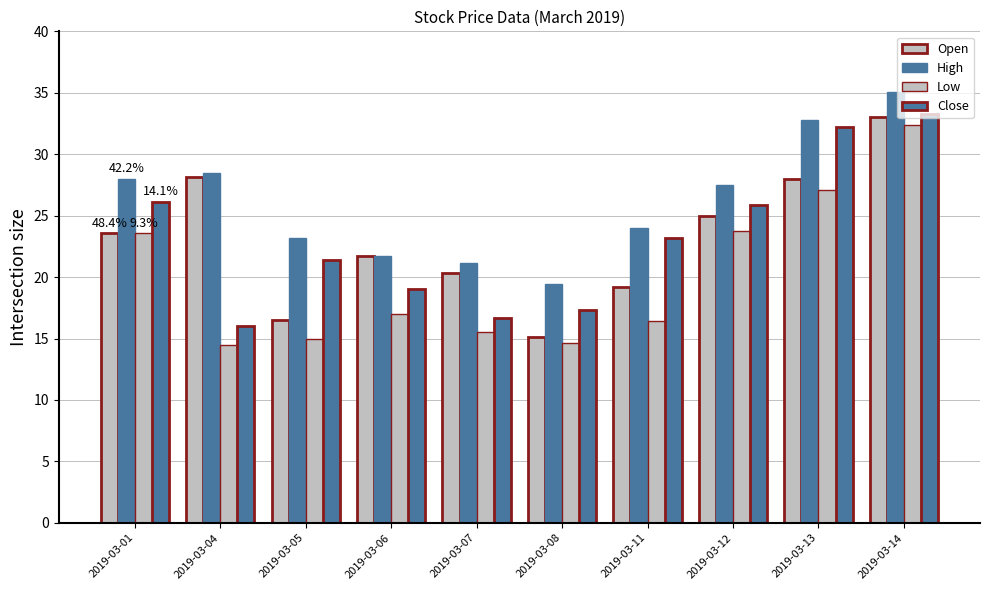

The Close series shows 11.2 at 2019-03-07. True or false?

False